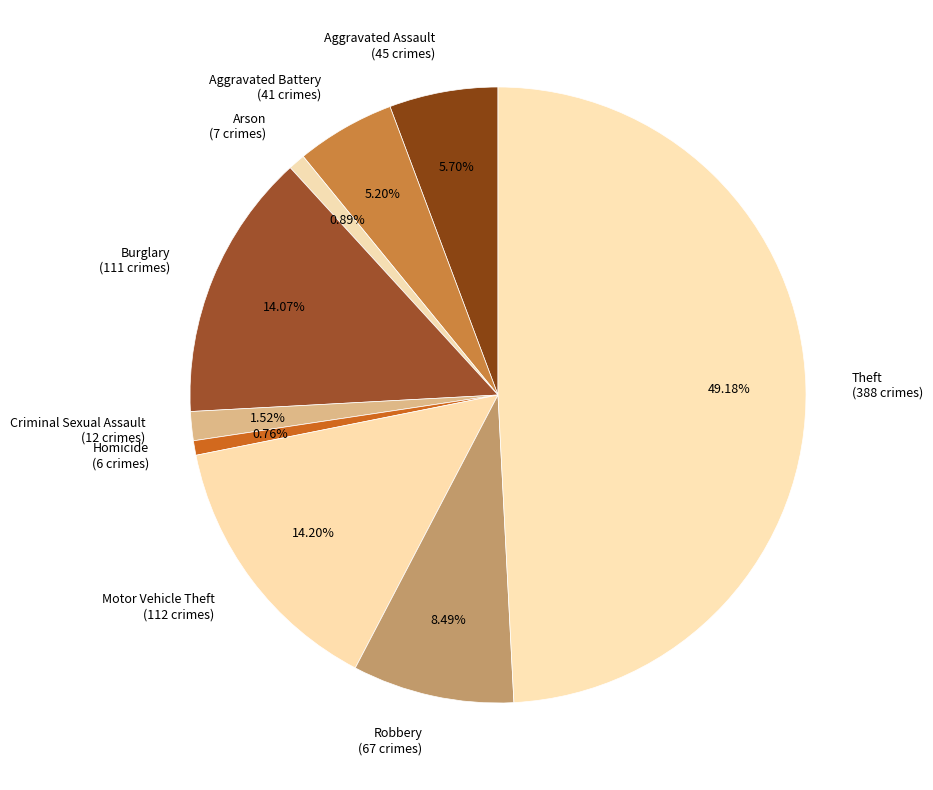

Count the number of slices in the pie.

9